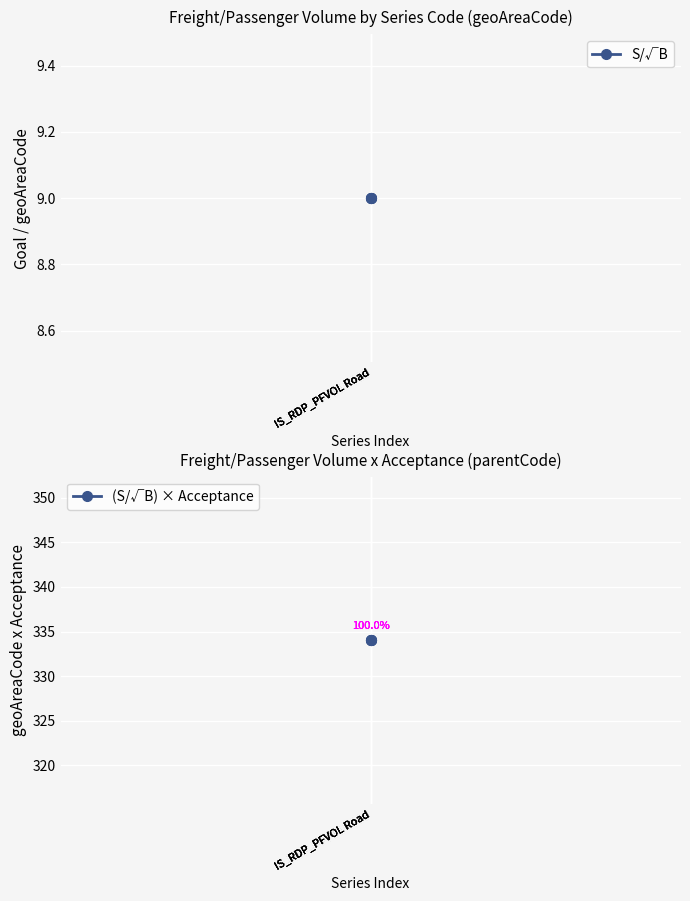

Rank the series by their maximum value, from lowest to highest.

S/√B, (S/√B) × Acceptance